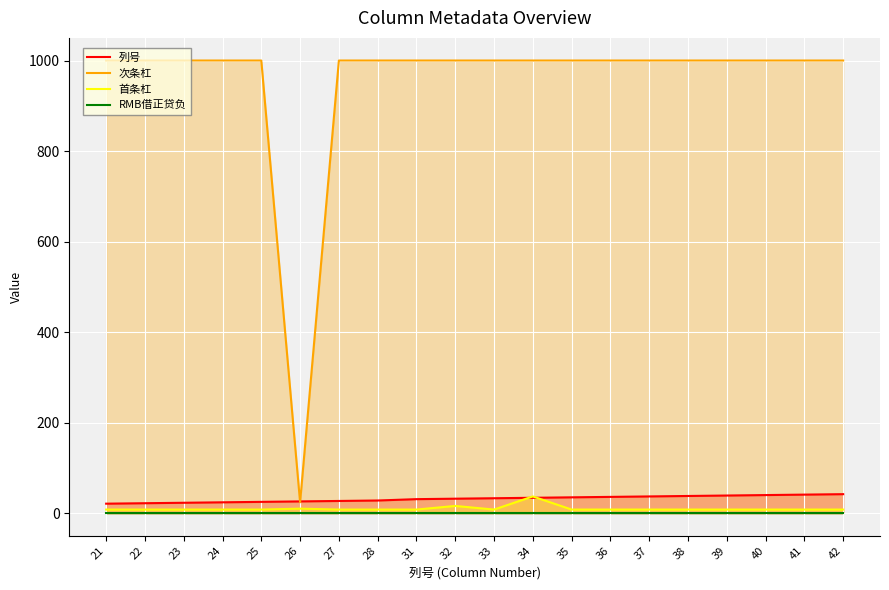

At how many categories does at least one series exceed 425?

19